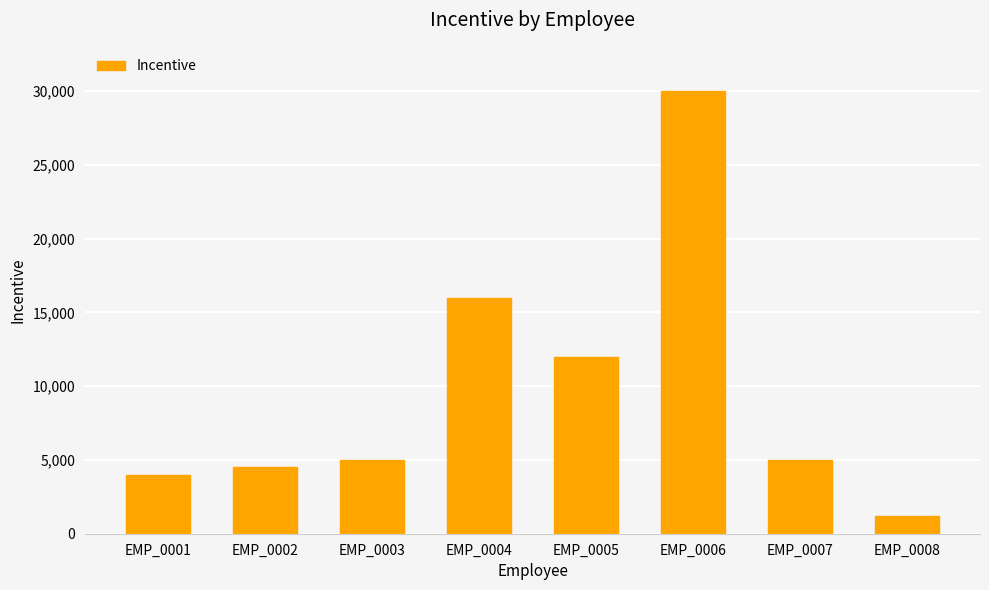

How many data points does each series have?

8